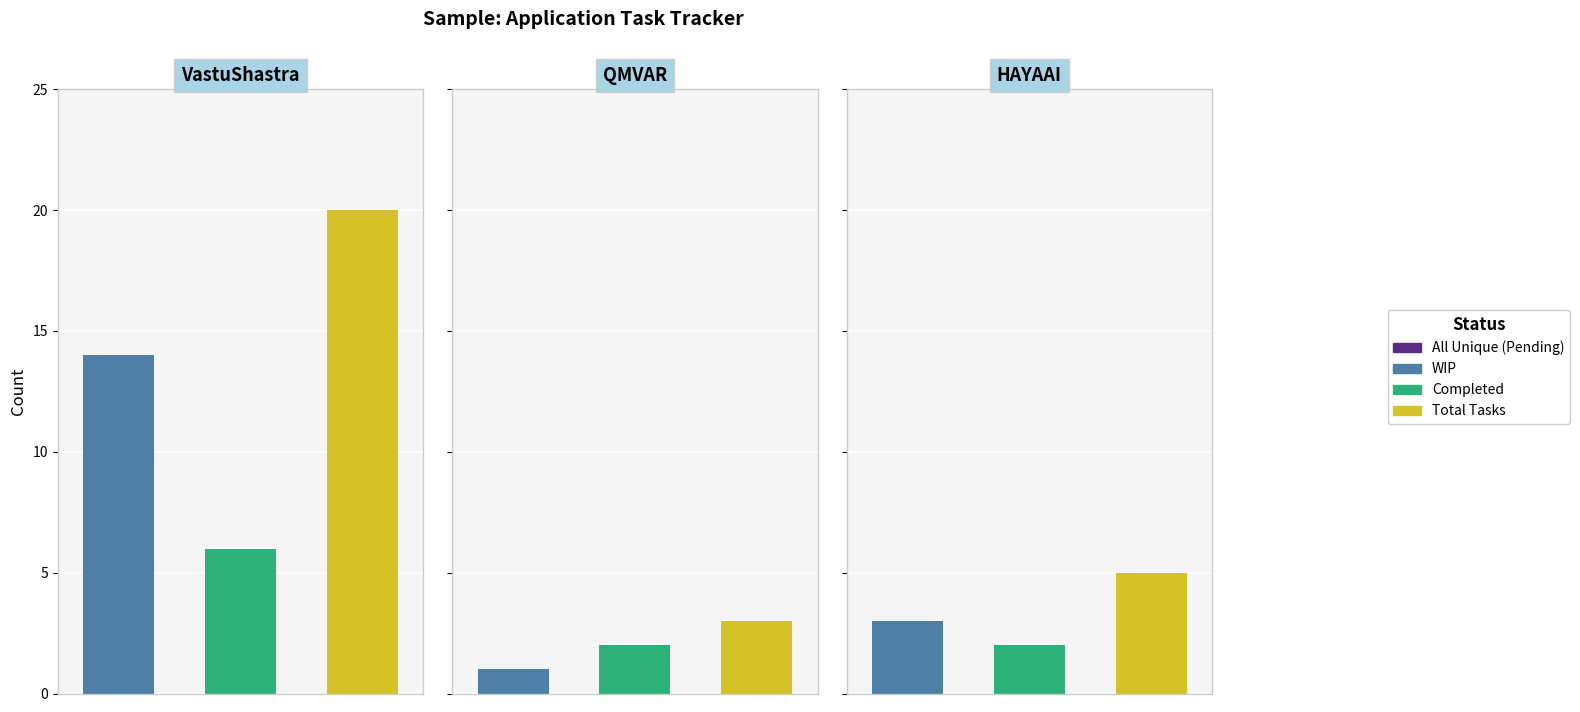

How many distinct data groups are displayed?

3